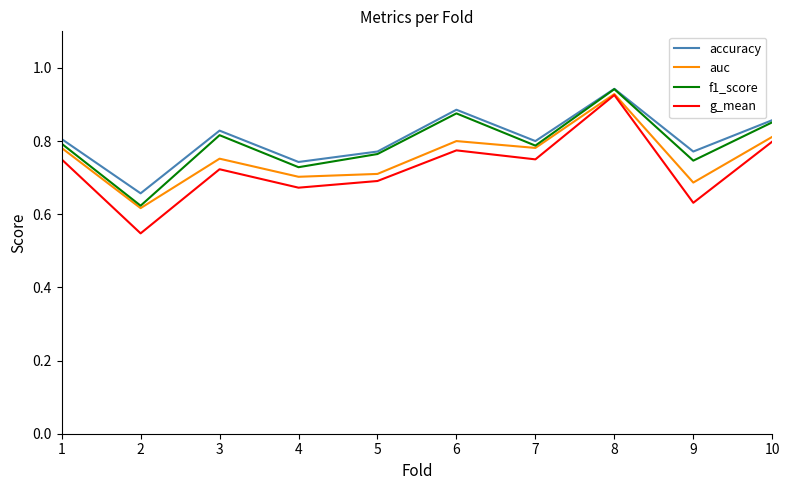

Is the value of accuracy at 1 greater than the value of f1_score at 9?

Yes